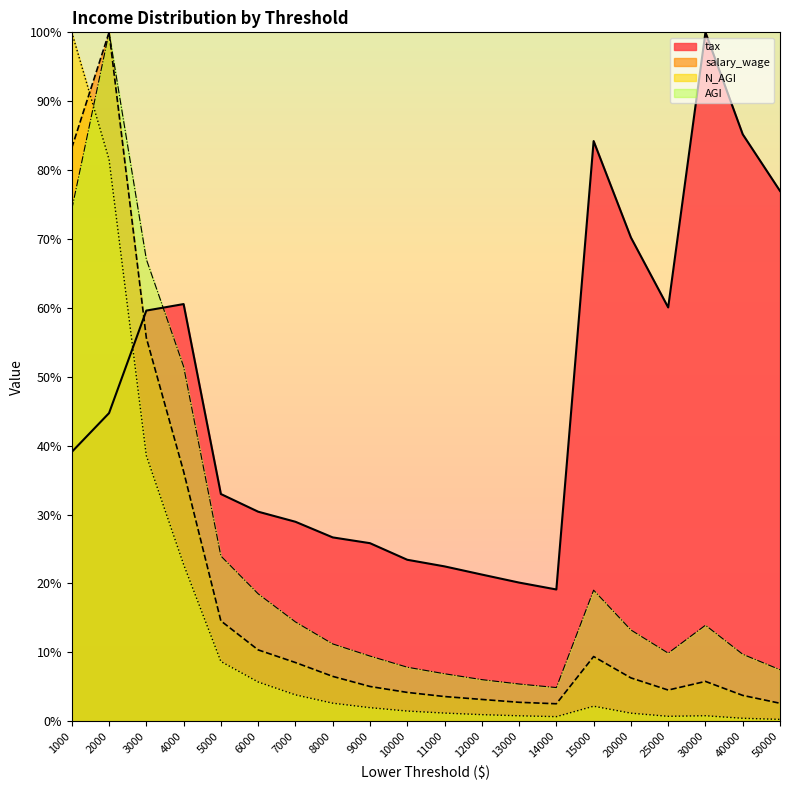

What is the approximate value of salary_wage at 9000?

5.0